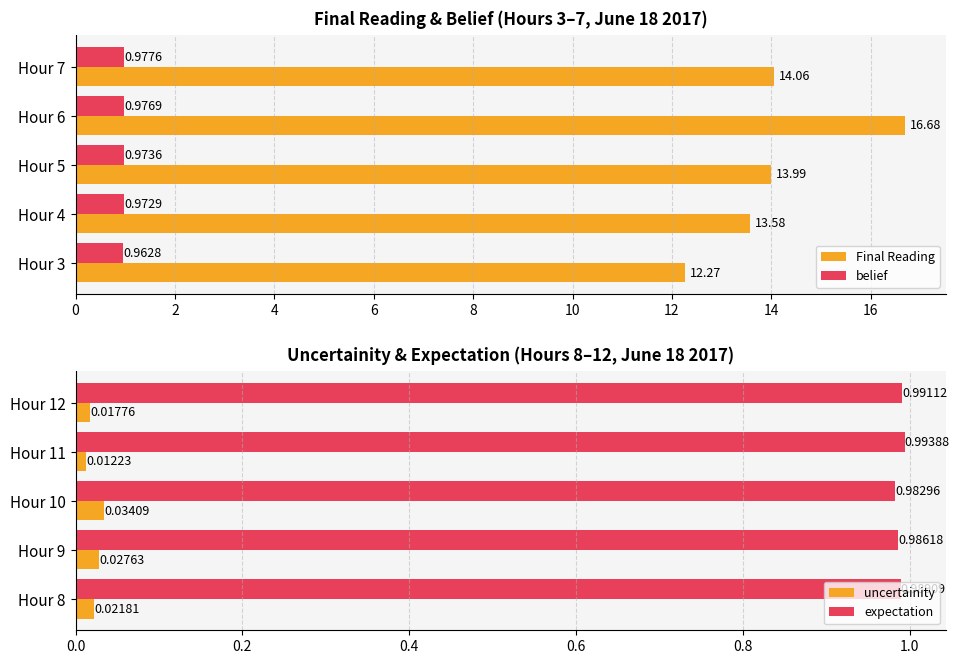

What is the value of the expectation bar at the 1st from the left?

1.0